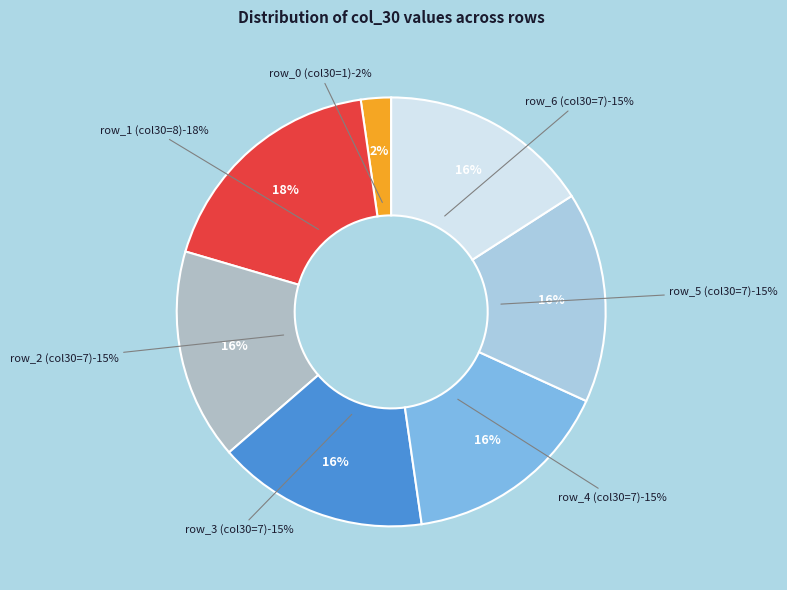

What percentage is the row_3 slice, to the nearest percent?

16%